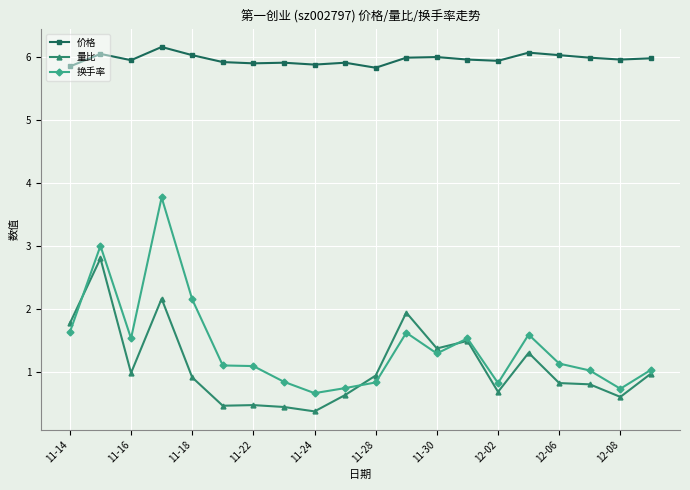

True or false: 量比 and 价格 intersect in this chart.

False